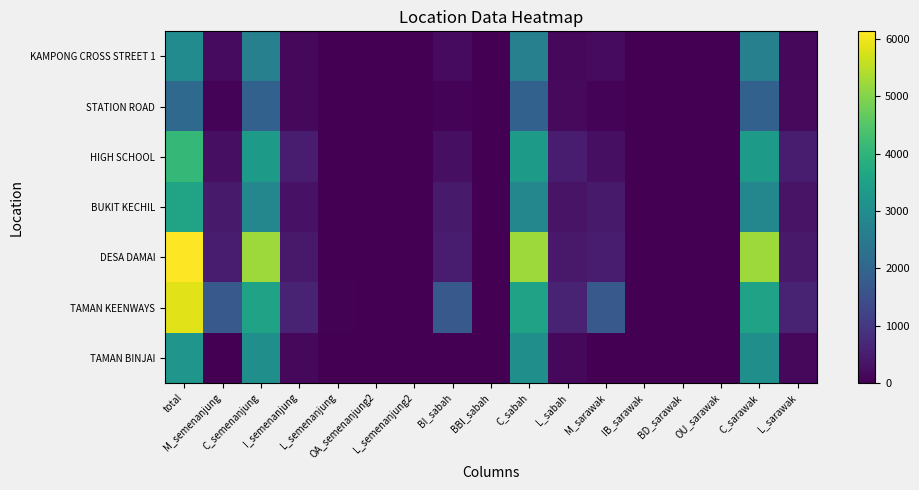

What is the greatest value displayed?

6137